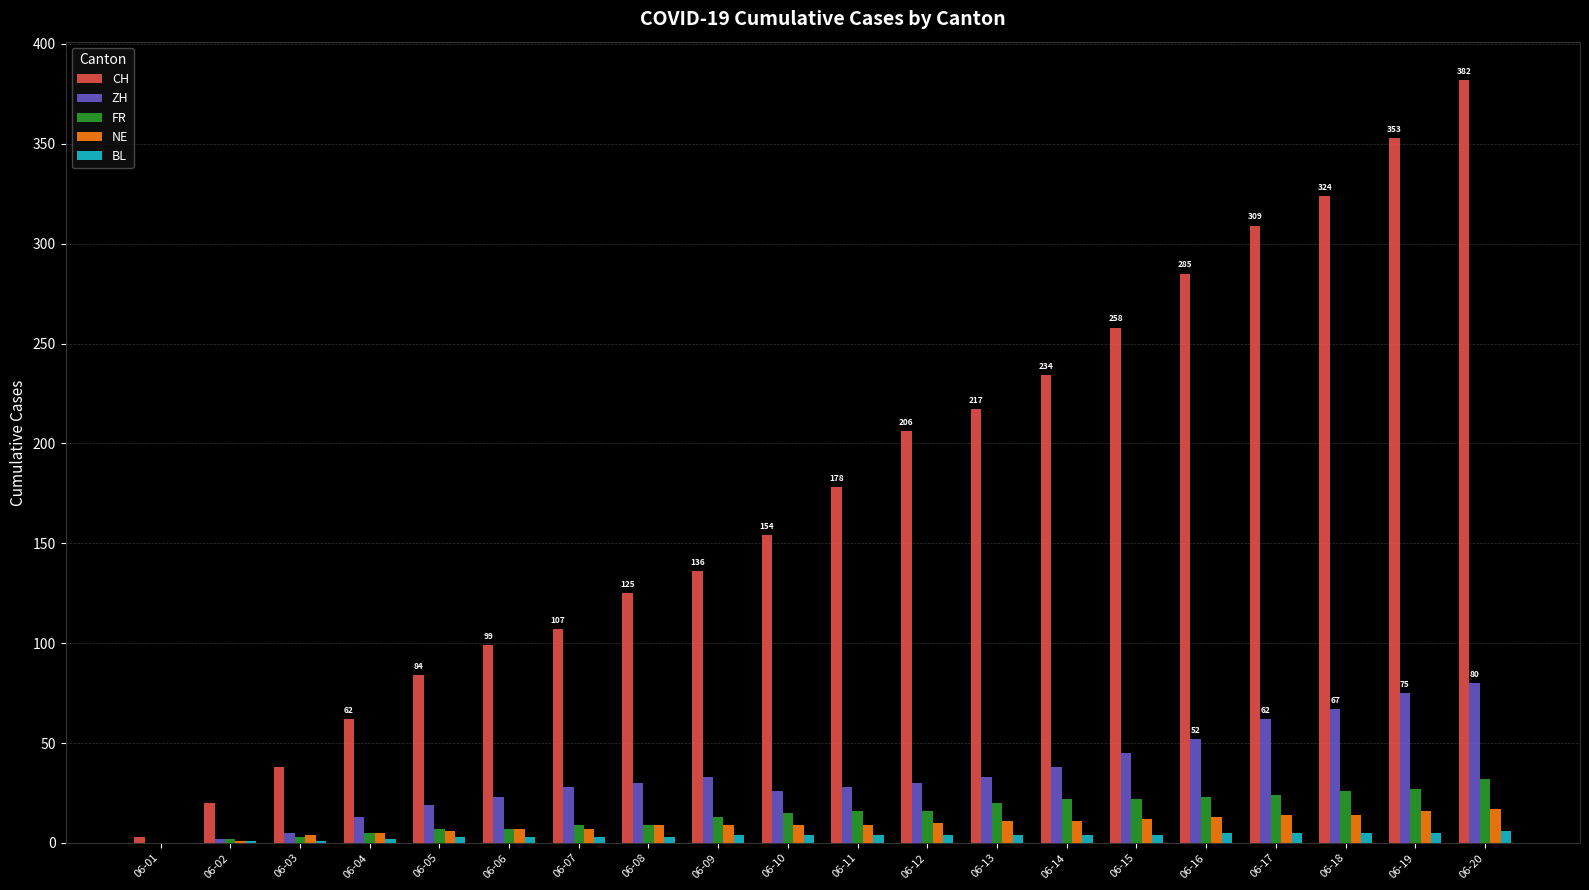

Is the value of CH at 06-11 greater than the value of ZH at 06-12?

Yes